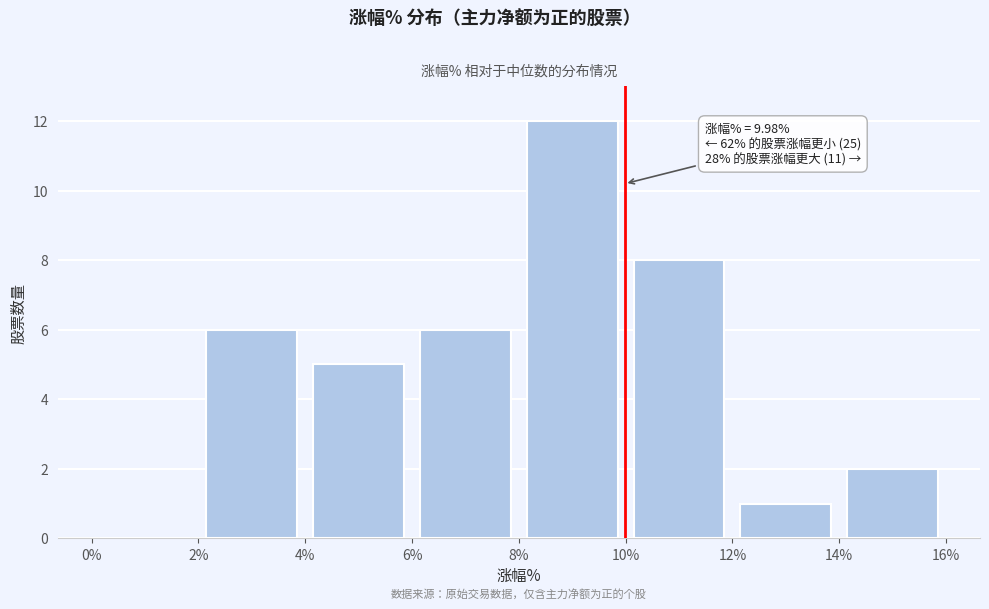

Over which range of the x-axis is the bar tallest?

8% to 10%